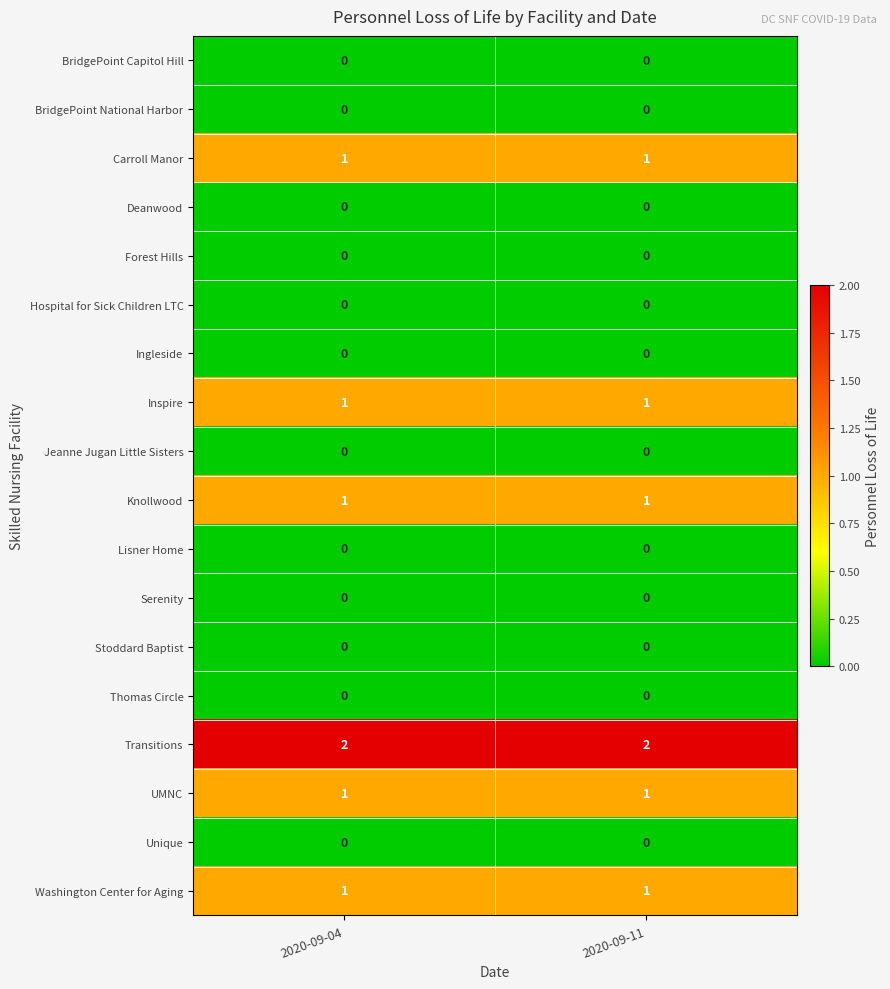

True or false: BridgePoint Capitol Hill has a value of 0 at 2020-09-11.

True